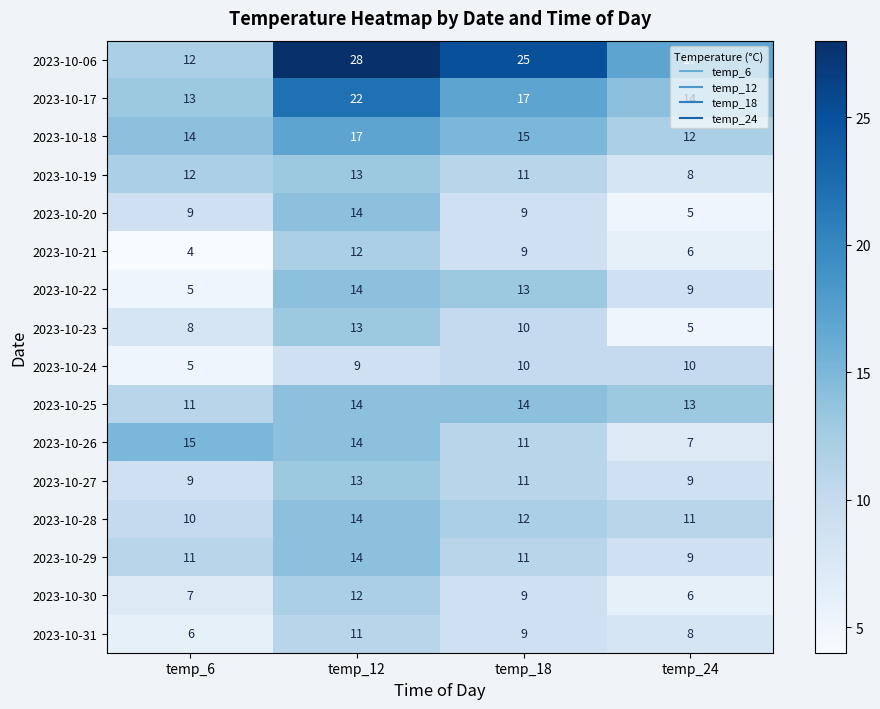

Which series has the largest range (max minus min)?

2023-10-06